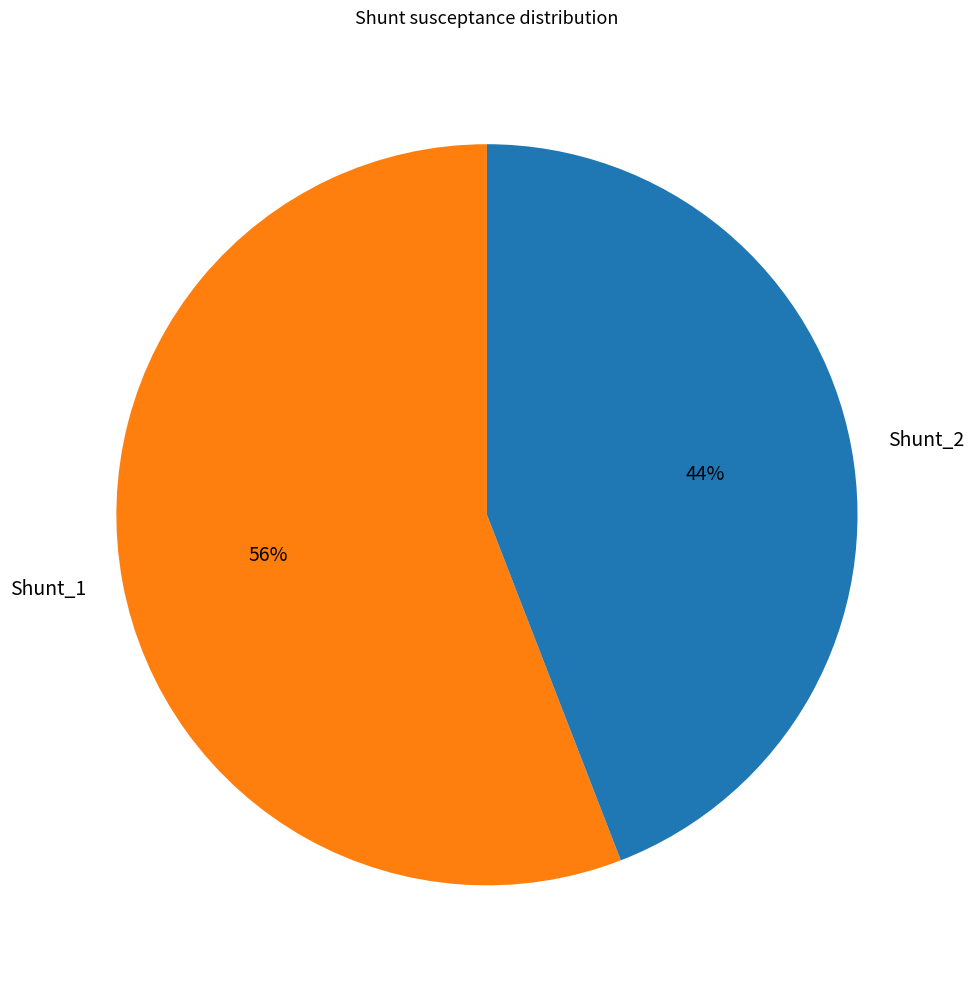

Does any single category account for the majority?

Yes